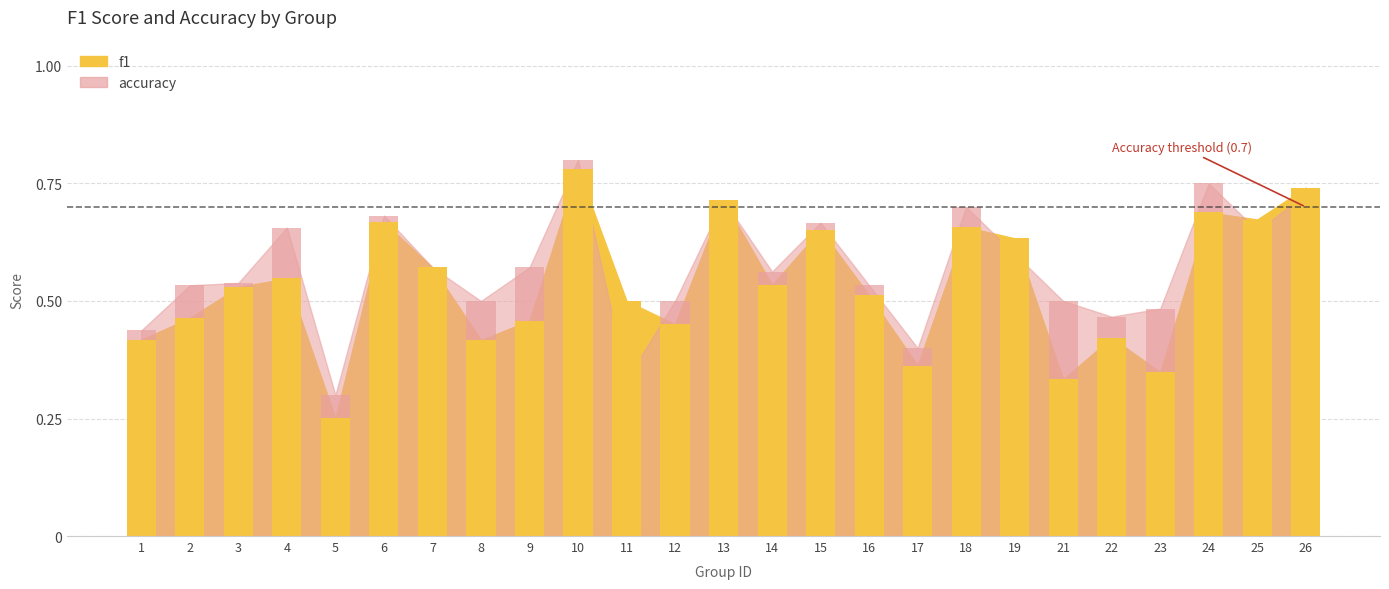

Between 4 and 18, which is larger?

18